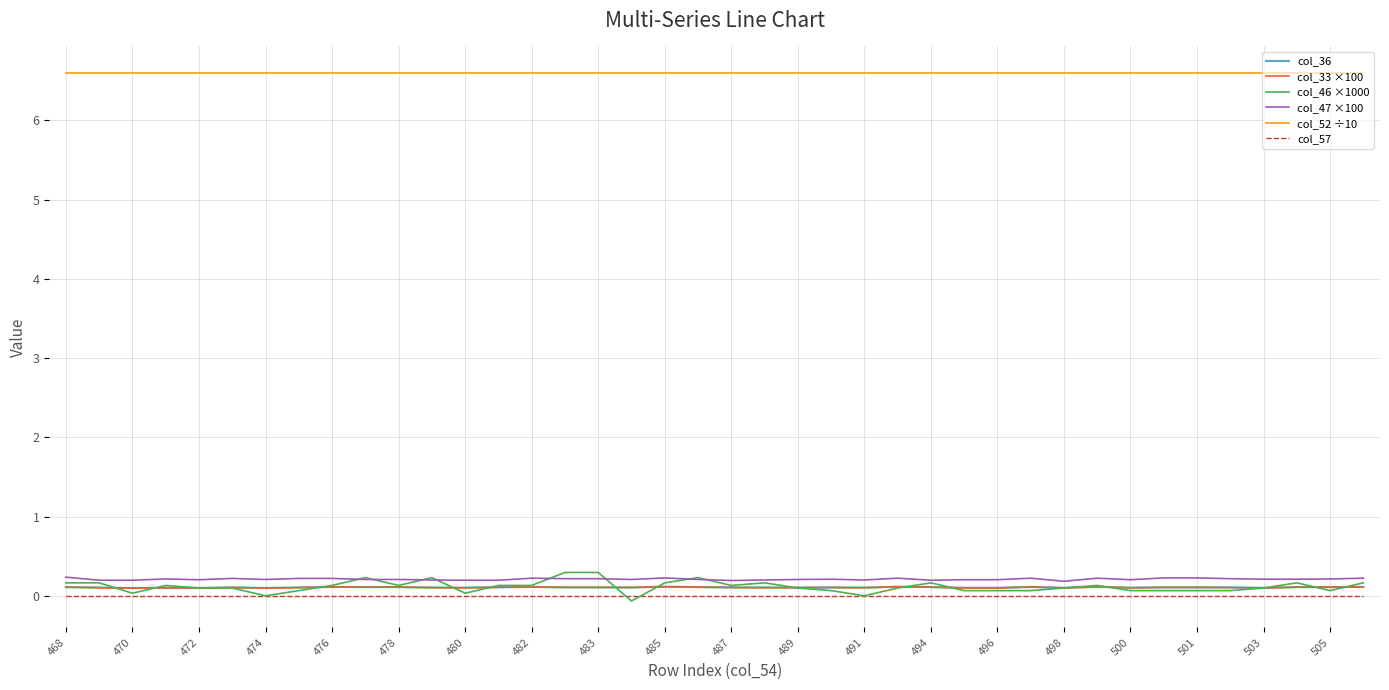

Which series has the largest total across all categories?

col_52 ÷10